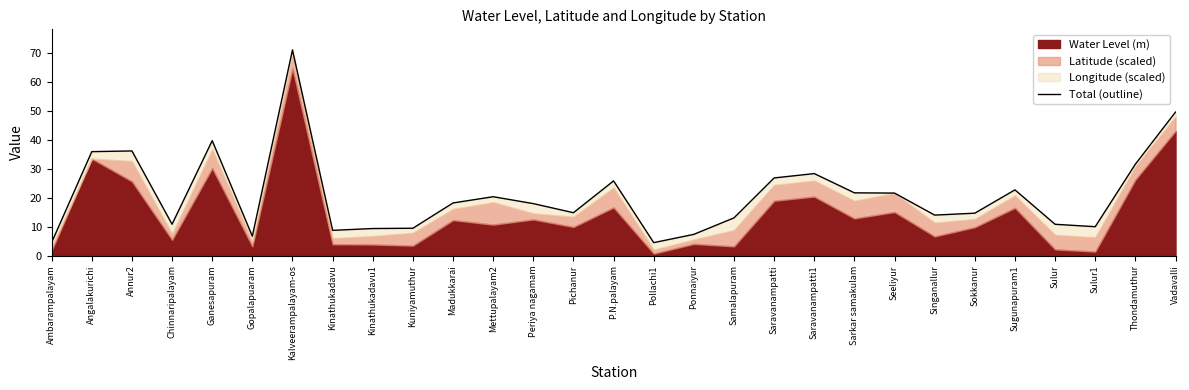

What is the change in value from Pichanur to Thondamuthur?

+16.8